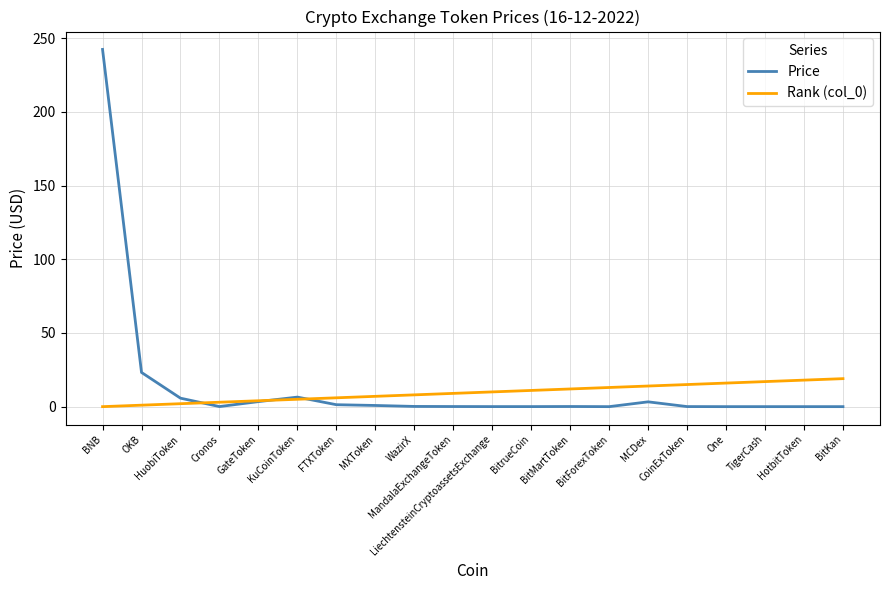

What is the difference between the Rank (col_0) values at HotbitToken and MXToken?

11.0